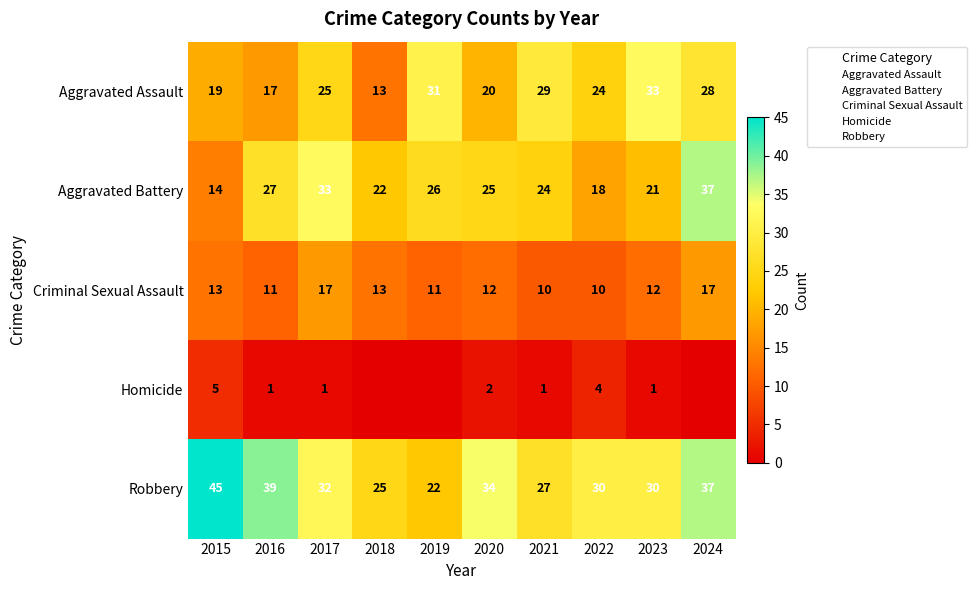

Is the value of Aggravated Battery at 2015 greater than the value of Robbery at 2019?

No